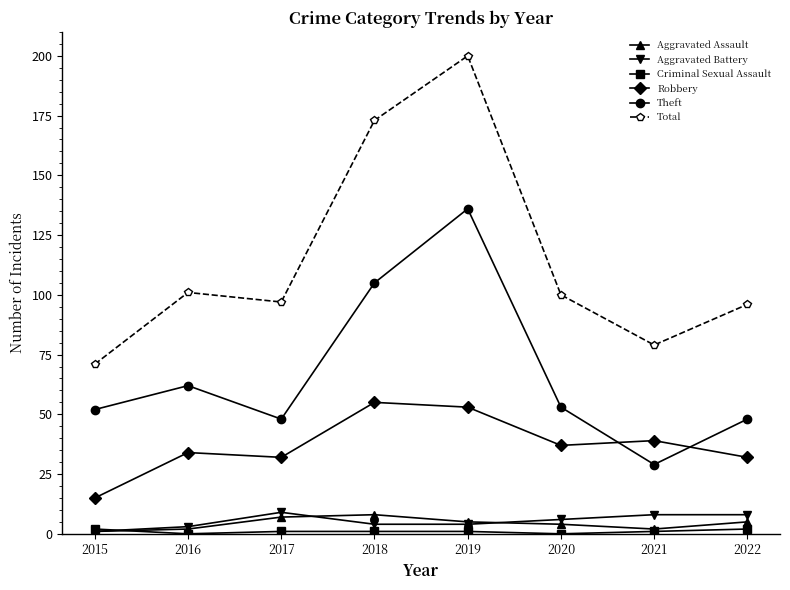

How many Aggravated Battery values are between 4 and 8?

5